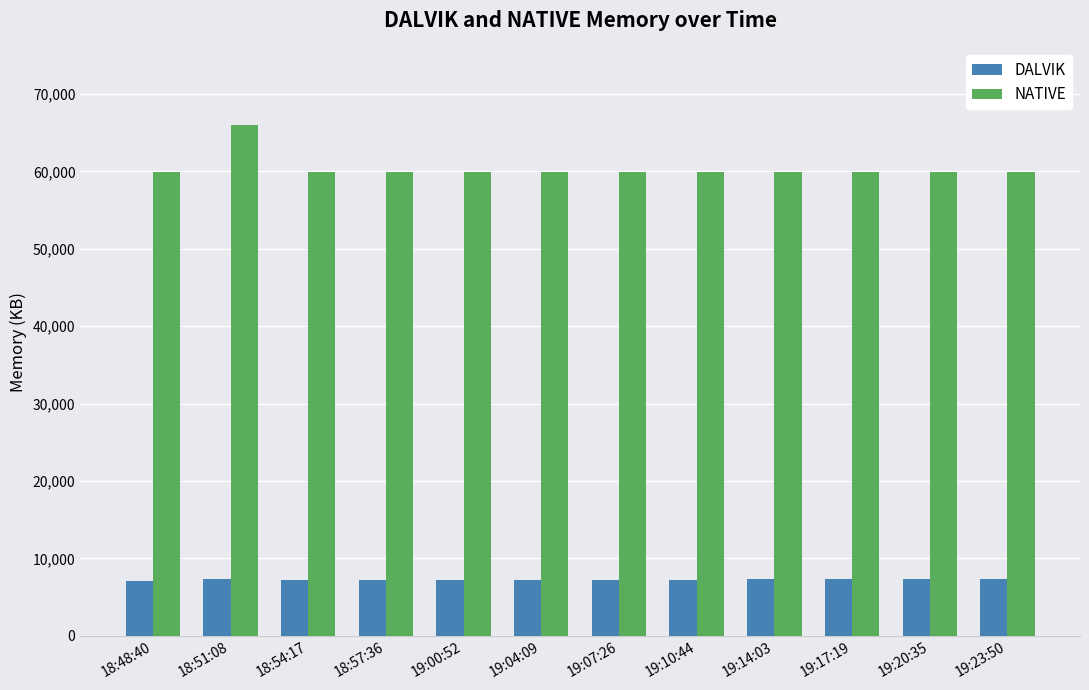

What is the average value of the NATIVE series?

60416